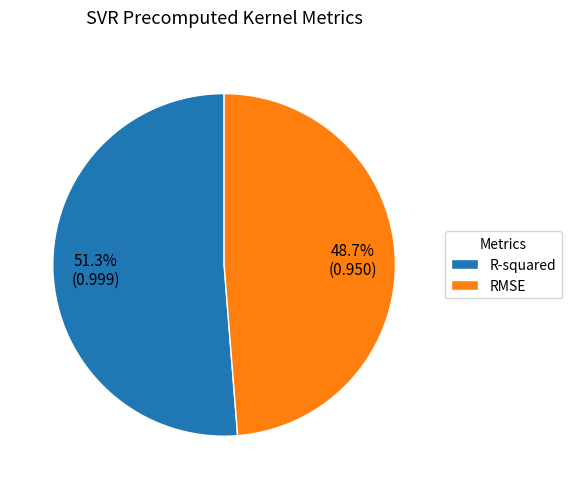

To the nearest percent, what portion does RMSE represent?

49%